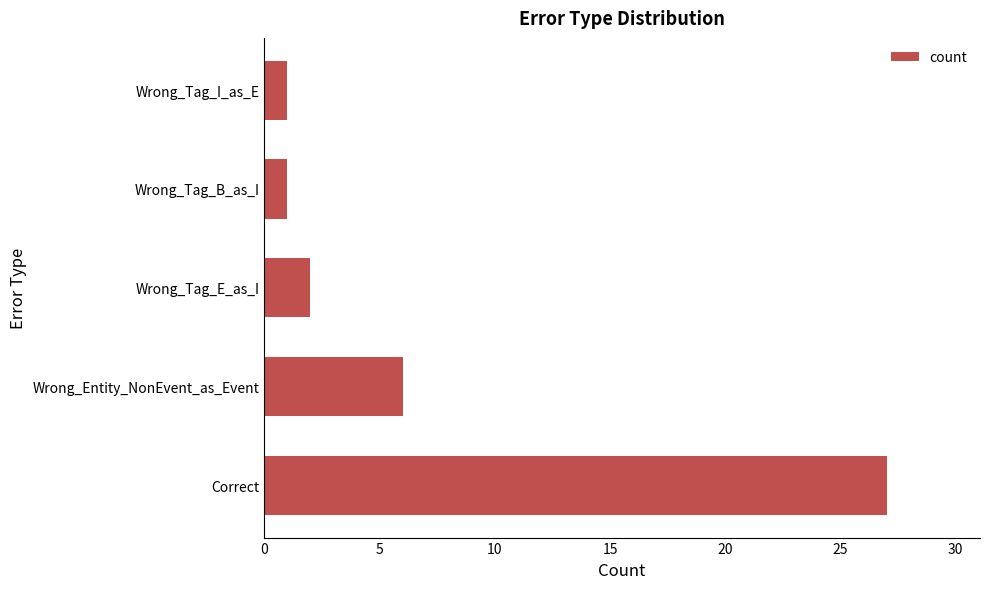

Approximately how many times larger is the value at Wrong_Tag_E_as_I compared to Wrong_Tag_B_as_I?

2.0